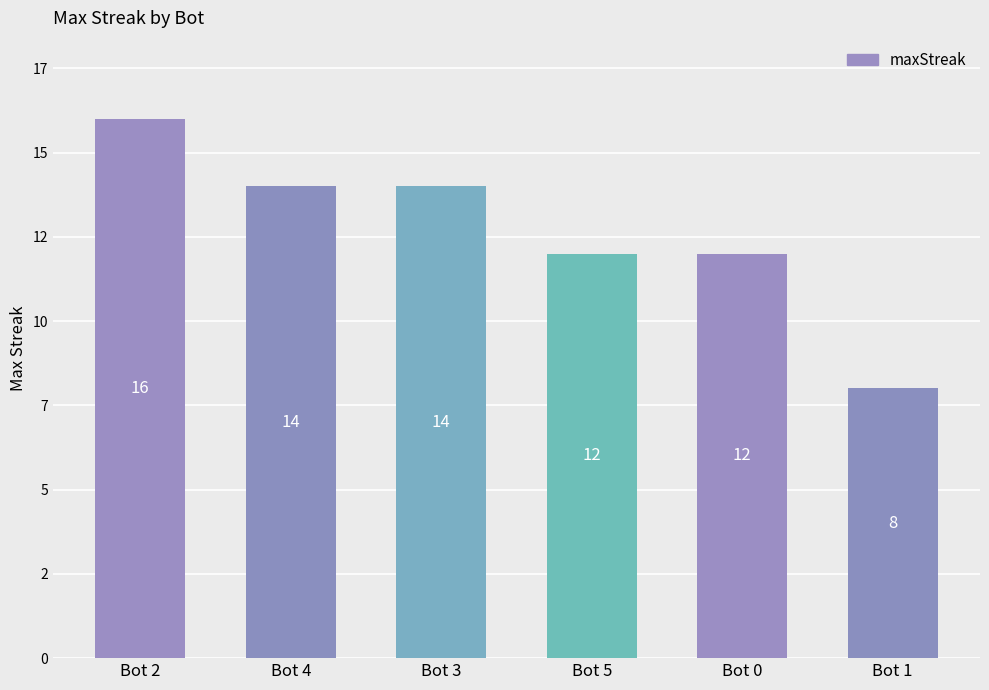

What is the label of the 4th bar from the left?

Bot 5